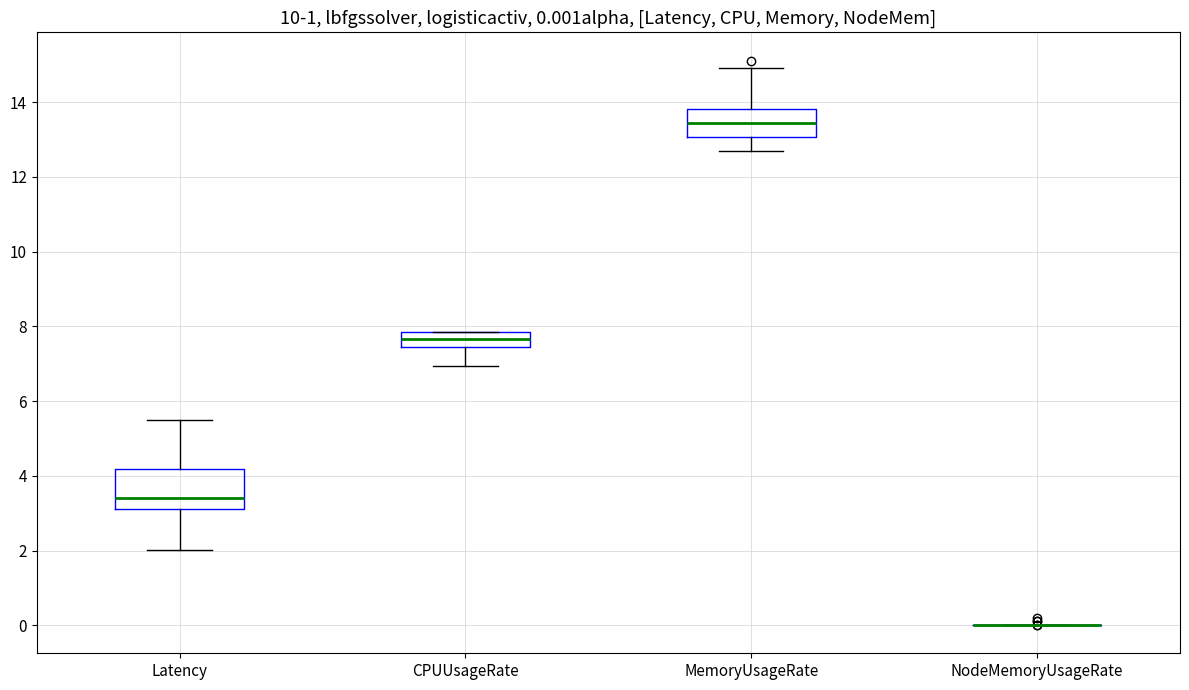

Comparing the boxes themselves (not the whiskers), which one is the tallest?

Latency